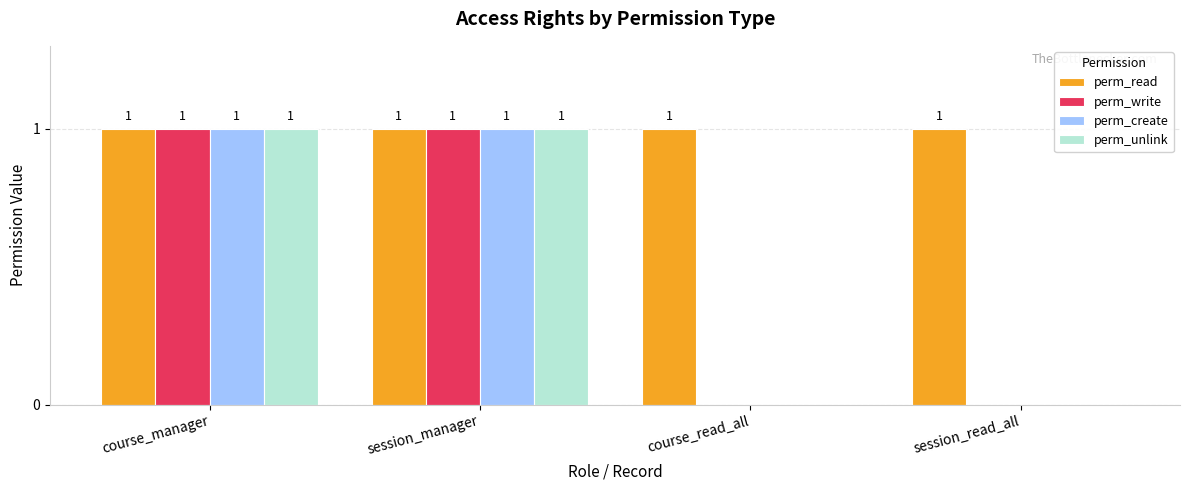

Is the value of perm_create at course_read_all greater than the value of perm_unlink at course_manager?

No